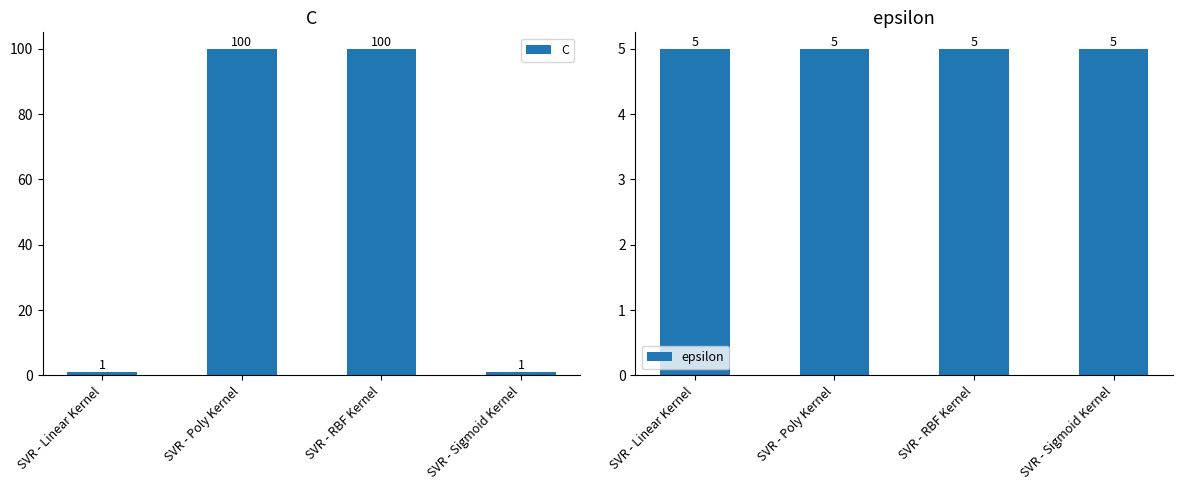

List the labels in order of epsilon value, largest first.

SVR - Linear Kernel, SVR - Poly Kernel, SVR - RBF Kernel, SVR - Sigmoid Kernel